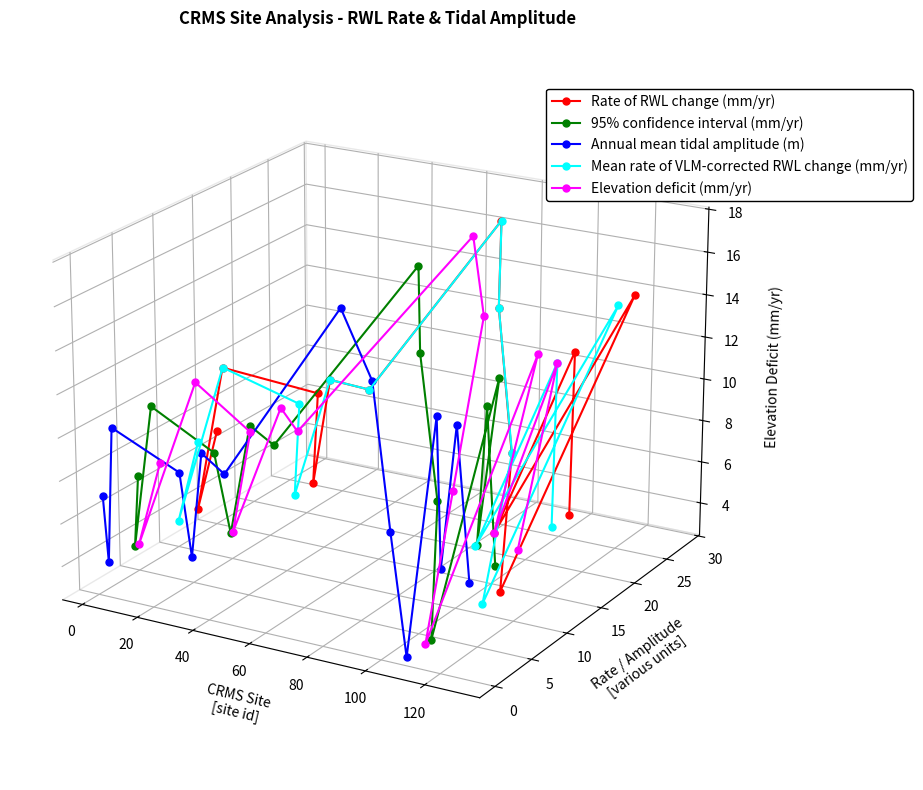

List the series in order of their peak value, lowest first.

Annual mean tidal amplitude (m), 95% confidence interval (mm/yr), Elevation deficit (mm/yr), Rate of RWL change (mm/yr), Mean rate of VLM-corrected RWL change (mm/yr)